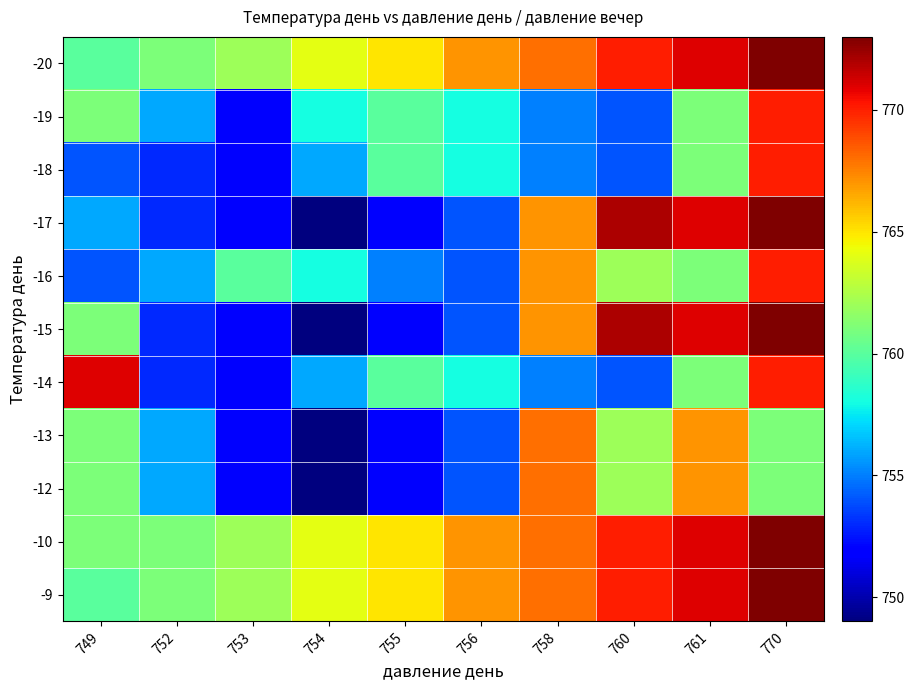

Reading left to right, transcribe all the data shown in this chart.

-9: 749=760	752=761	753=762	754=764	755=765	756=767	758=768	760=770	761=771	770=773
-10: 749=761	752=761	753=762	754=764	755=765	756=767	758=768	760=770	761=771	770=773
-12: 749=761	752=756	753=752	754=749	755=752	756=754	758=768	760=762	761=767	770=761
-13: 749=761	752=756	753=752	754=749	755=752	756=754	758=768	760=762	761=767	770=761
-14: 749=771	752=753	753=752	754=756	755=760	756=758	758=755	760=754	761=761	770=770
-15: 749=761	752=753	753=752	754=749	755=752	756=754	758=767	760=772	761=771	770=773
-16: 749=754	752=756	753=760	754=758	755=755	756=754	758=767	760=762	761=761	770=770
-17: 749=756	752=753	753=752	754=749	755=752	756=754	758=767	760=772	761=771	770=773
-18: 749=754	752=753	753=752	754=756	755=760	756=758	758=755	760=754	761=761	770=770
-19: 749=761	752=756	753=752	754=758	755=760	756=758	758=755	760=754	761=761	770=770
-20: 749=760	752=761	753=762	754=764	755=765	756=767	758=768	760=770	761=771	770=773